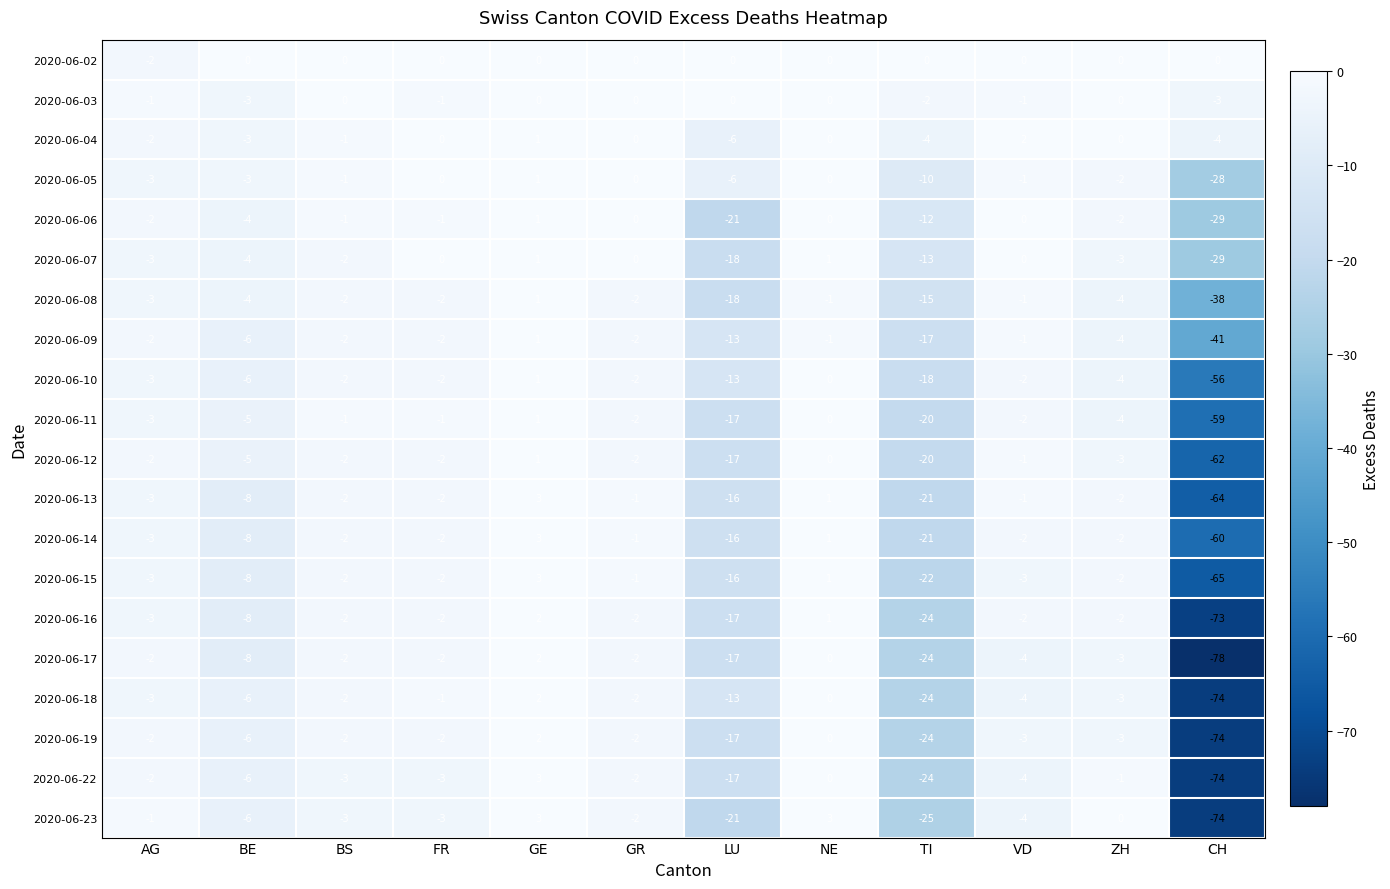

Which series has the largest range (max minus min)?

2020-06-17